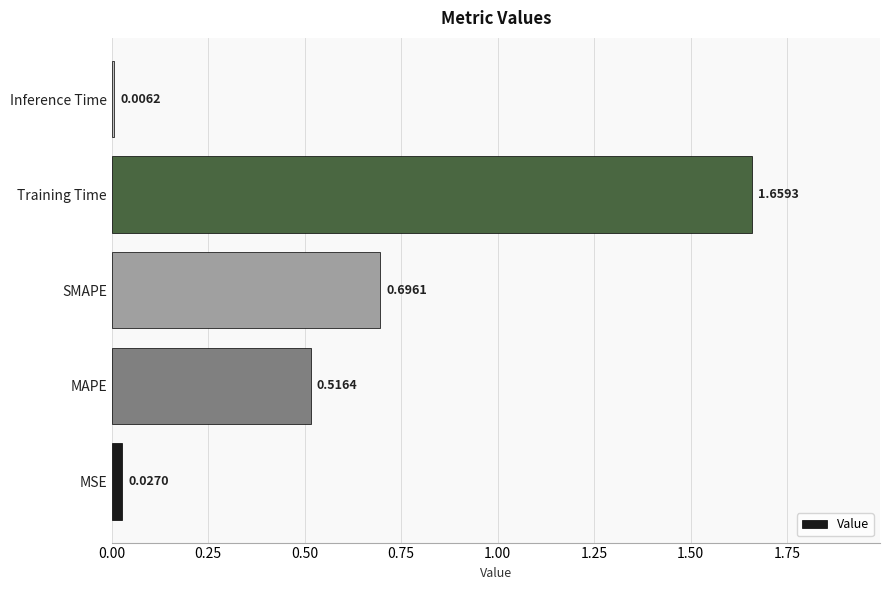

Does the chart contain stacked bars?

No